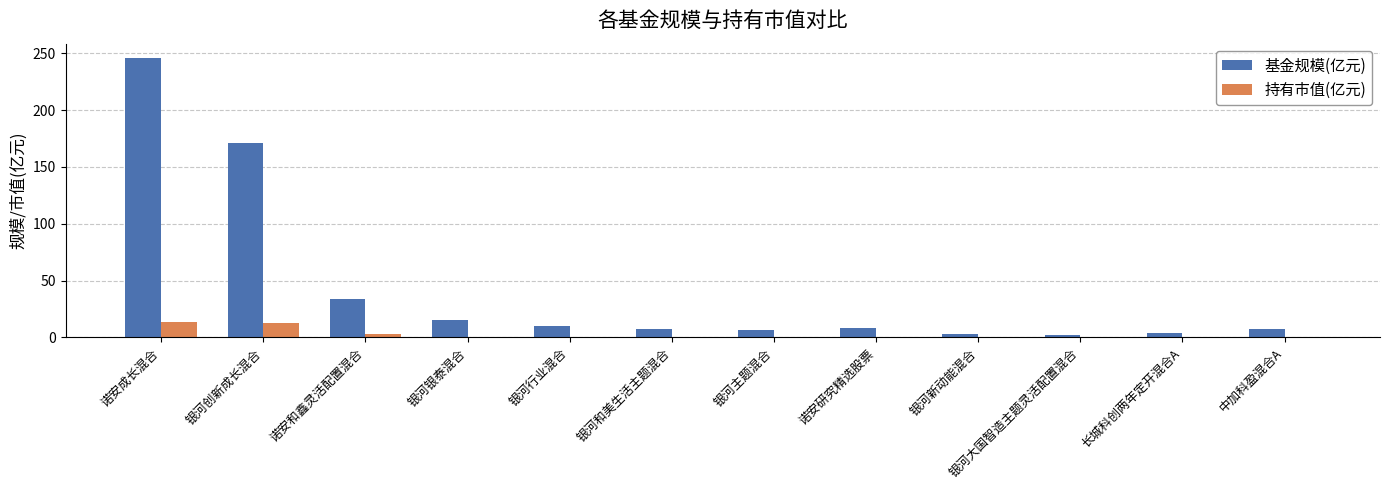

At which label is 基金规模(亿元) closest to 124?

银河创新成长混合